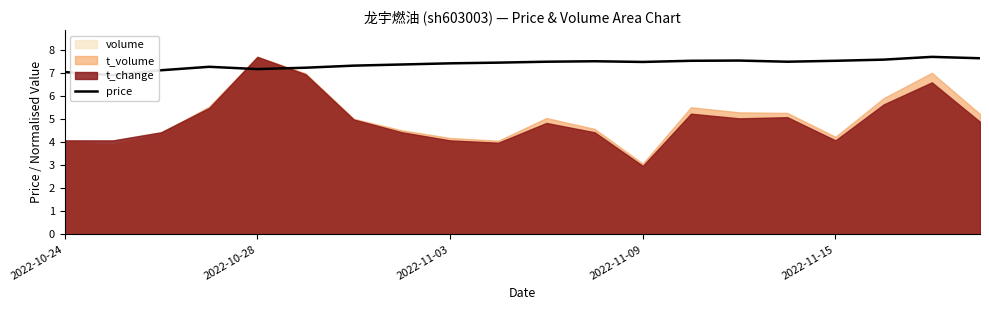

Is it true that the value at 2022-11-15 is 3.0?

False